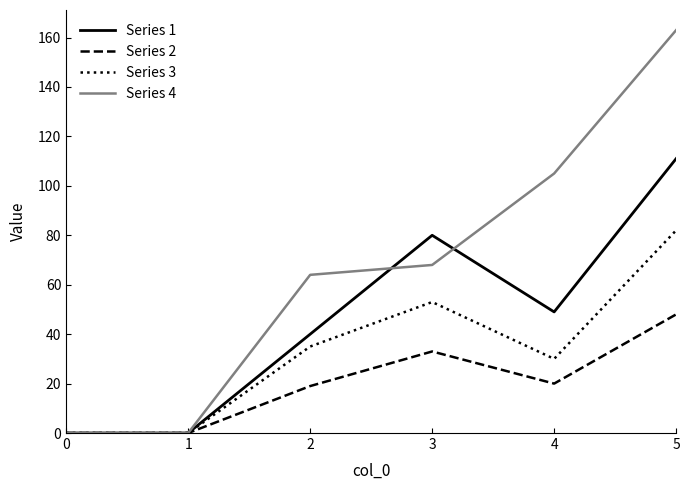

What is the average value of the Series 1 series?

47